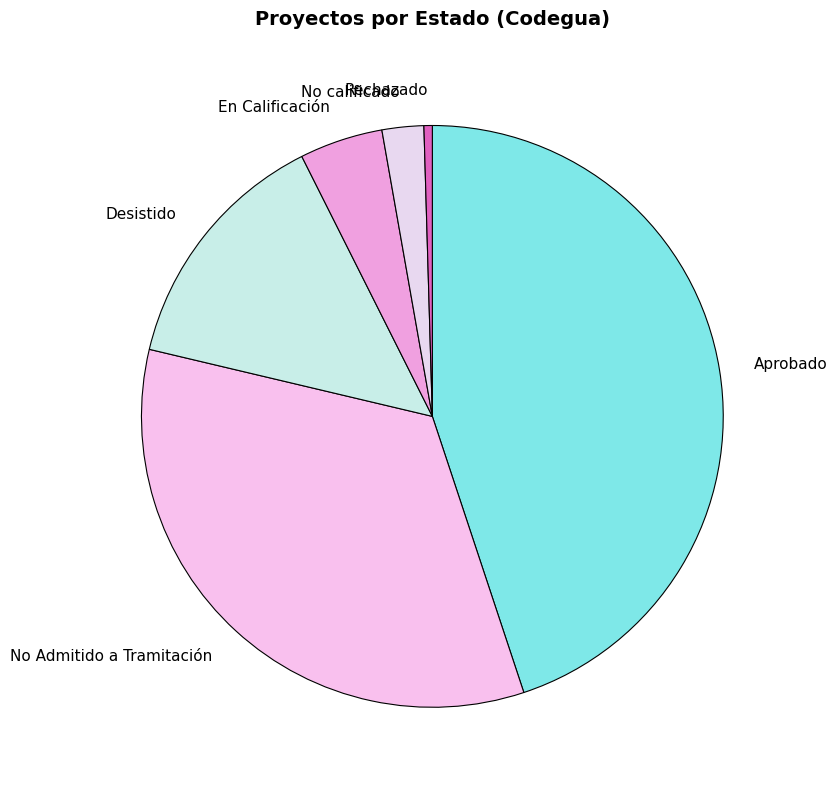

Which has a higher value, No Admitido a Tramitación or En Calificación?

No Admitido a Tramitación